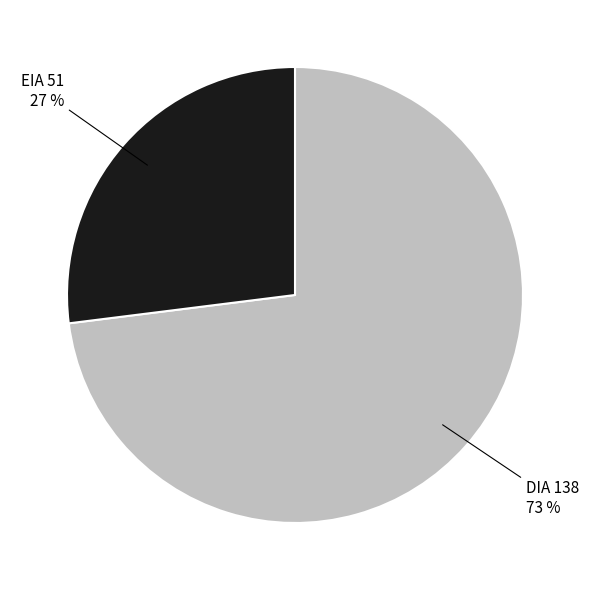

Does any single category account for the majority?

Yes